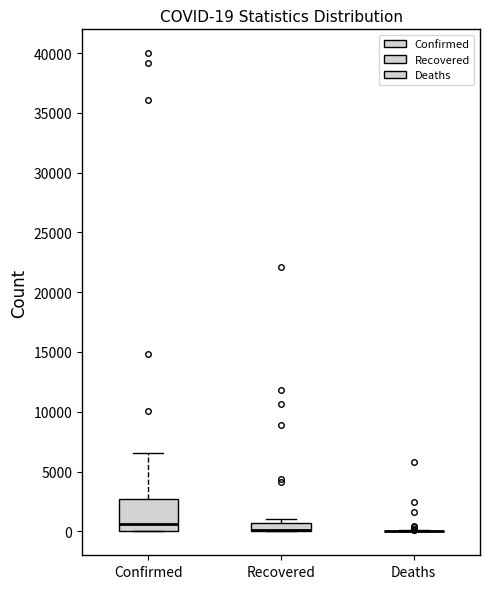

Which box is the tallest, from its lower edge to its upper edge?

Confirmed